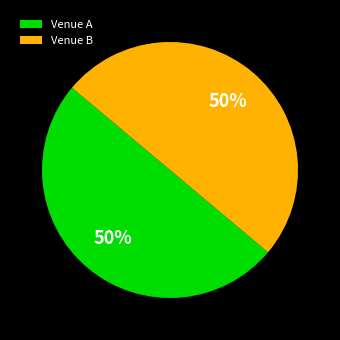

Count the number of slices in the pie.

2